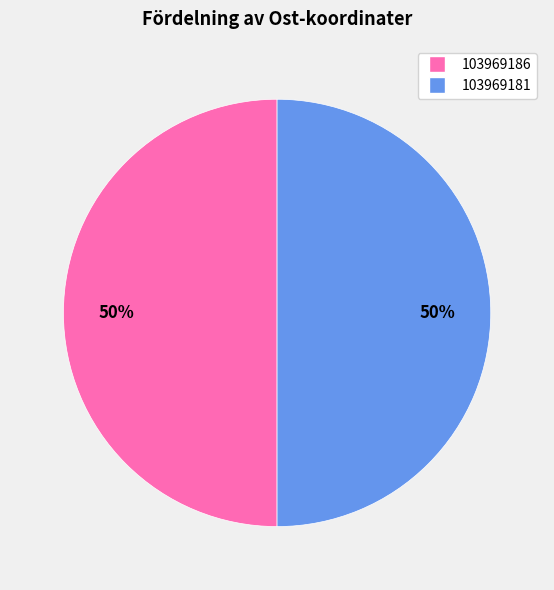

How many segments does this pie chart have?

2